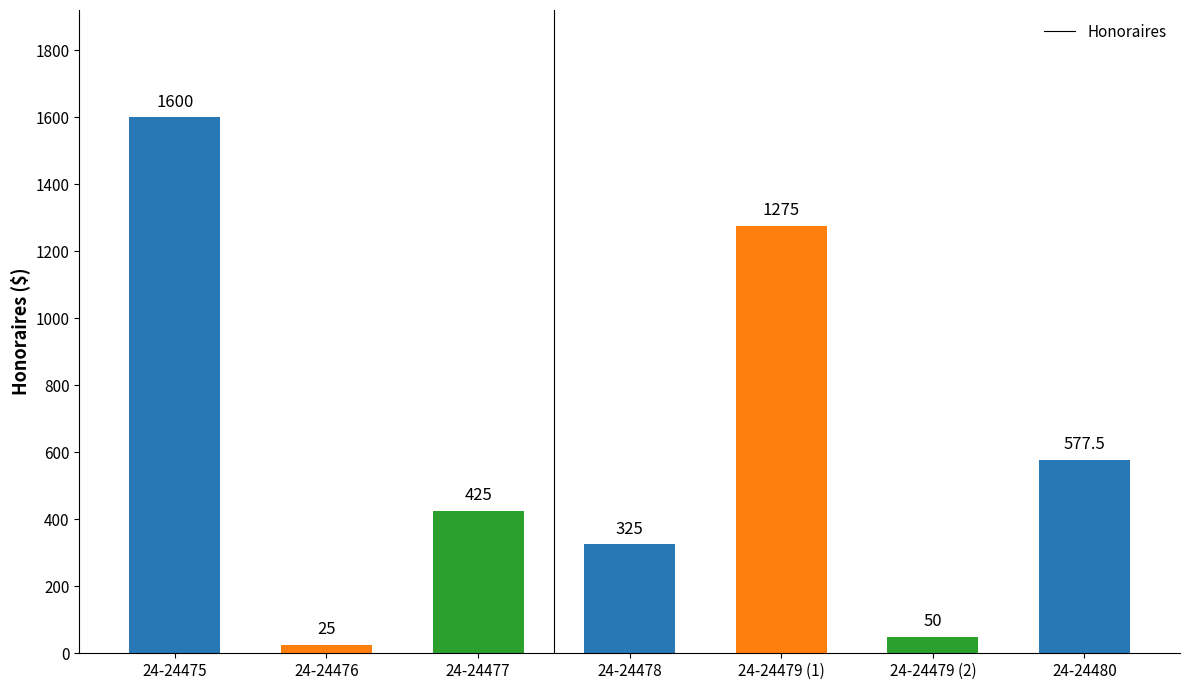

What is the label of the 4th bar from the left?

24-24478